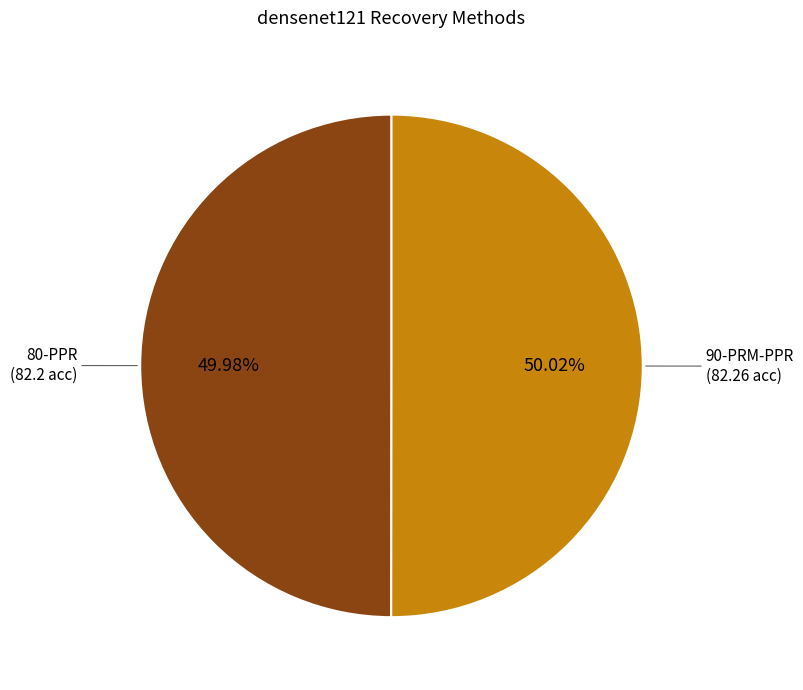

Is it true that 90-PRM-PPR is 36% of the pie?

False